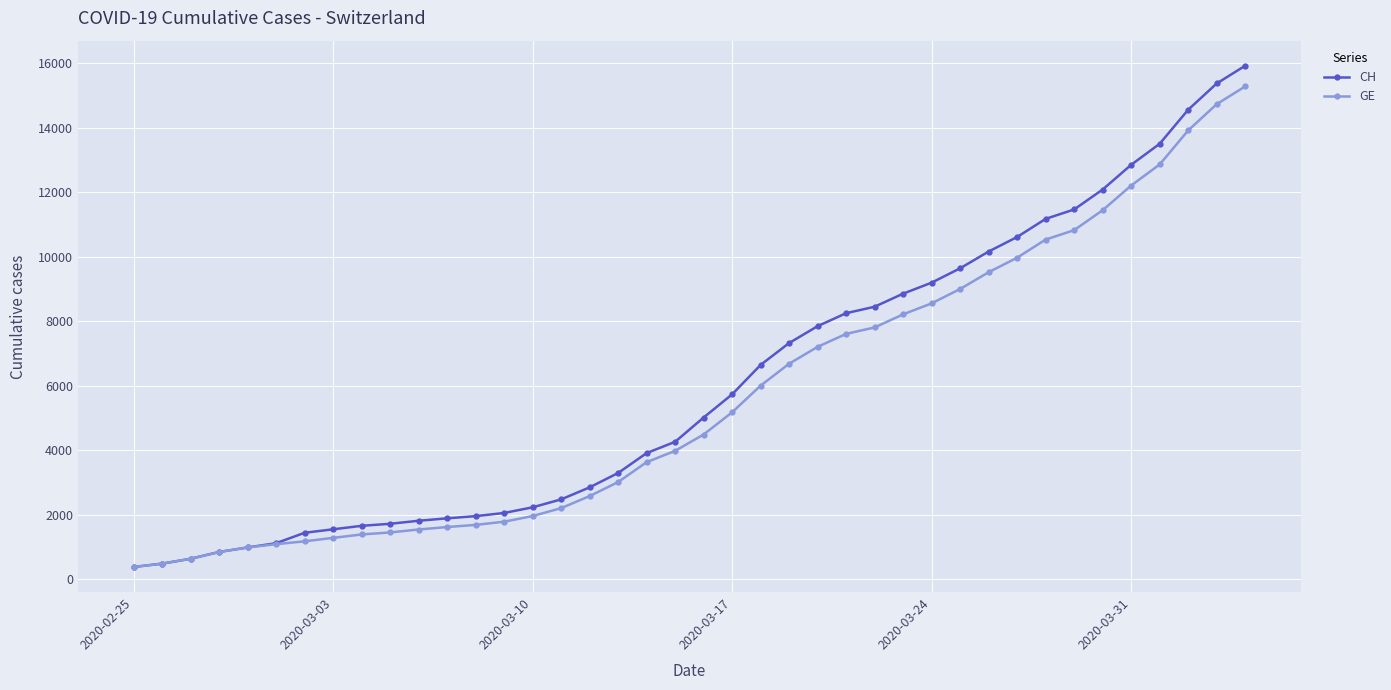

What is the greatest value displayed?

15926